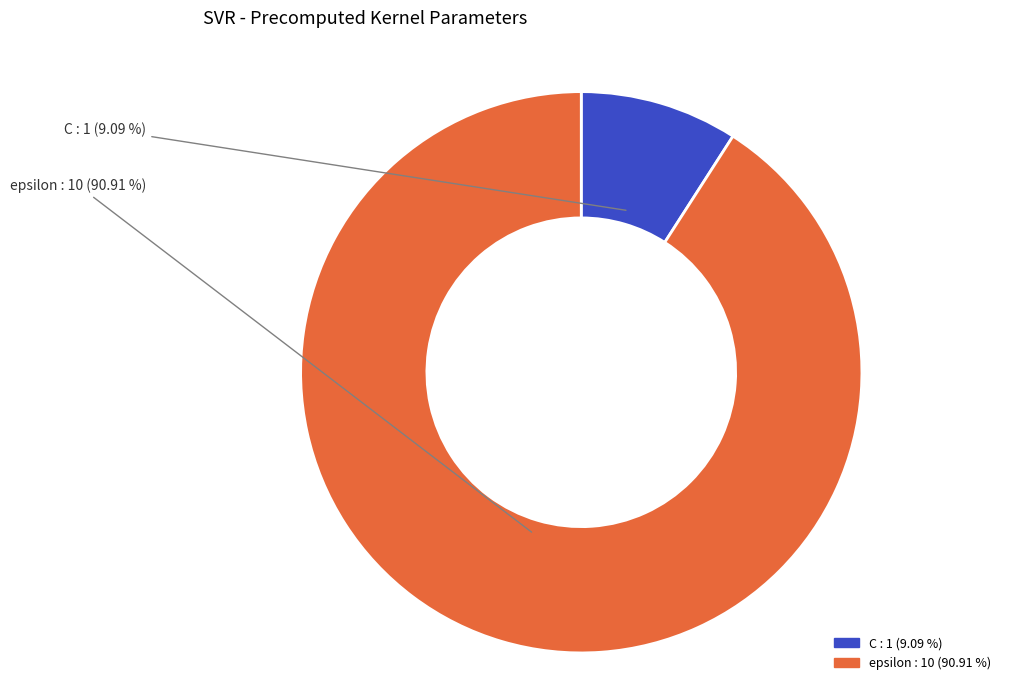

How many segments does this pie chart have?

2